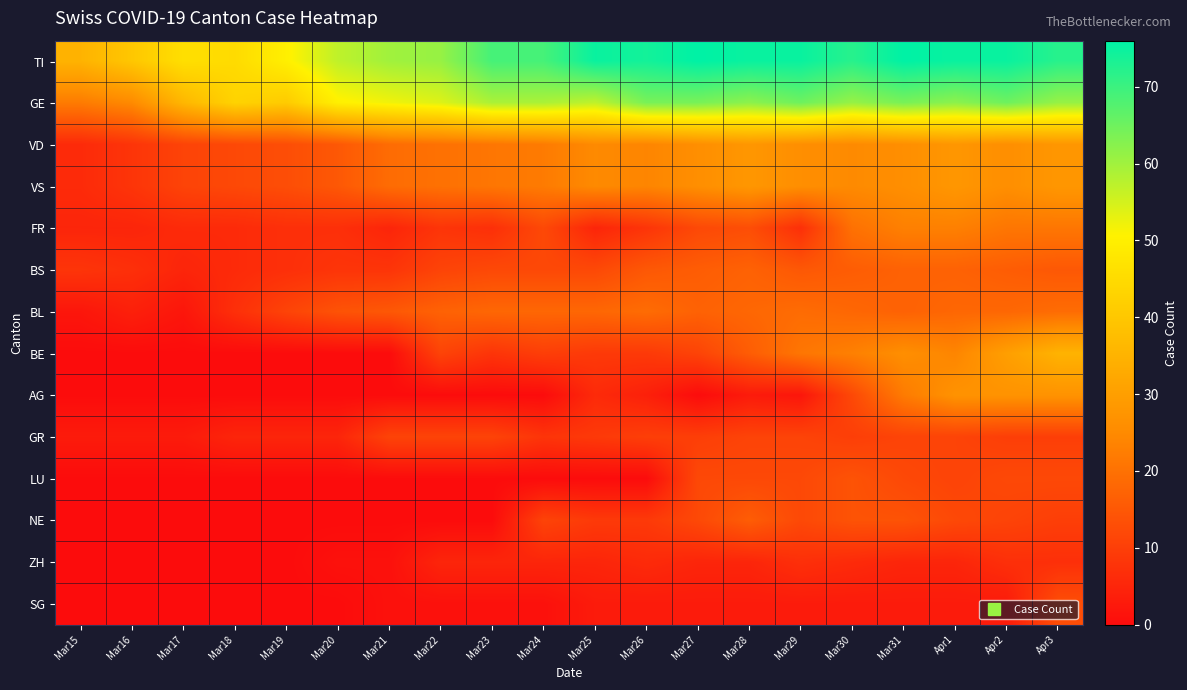

List the series in order of their peak value, lowest first.

ZH, GR, SG, LU, NE, BS, BL, FR, AG, VD, VS, BE, GE, TI